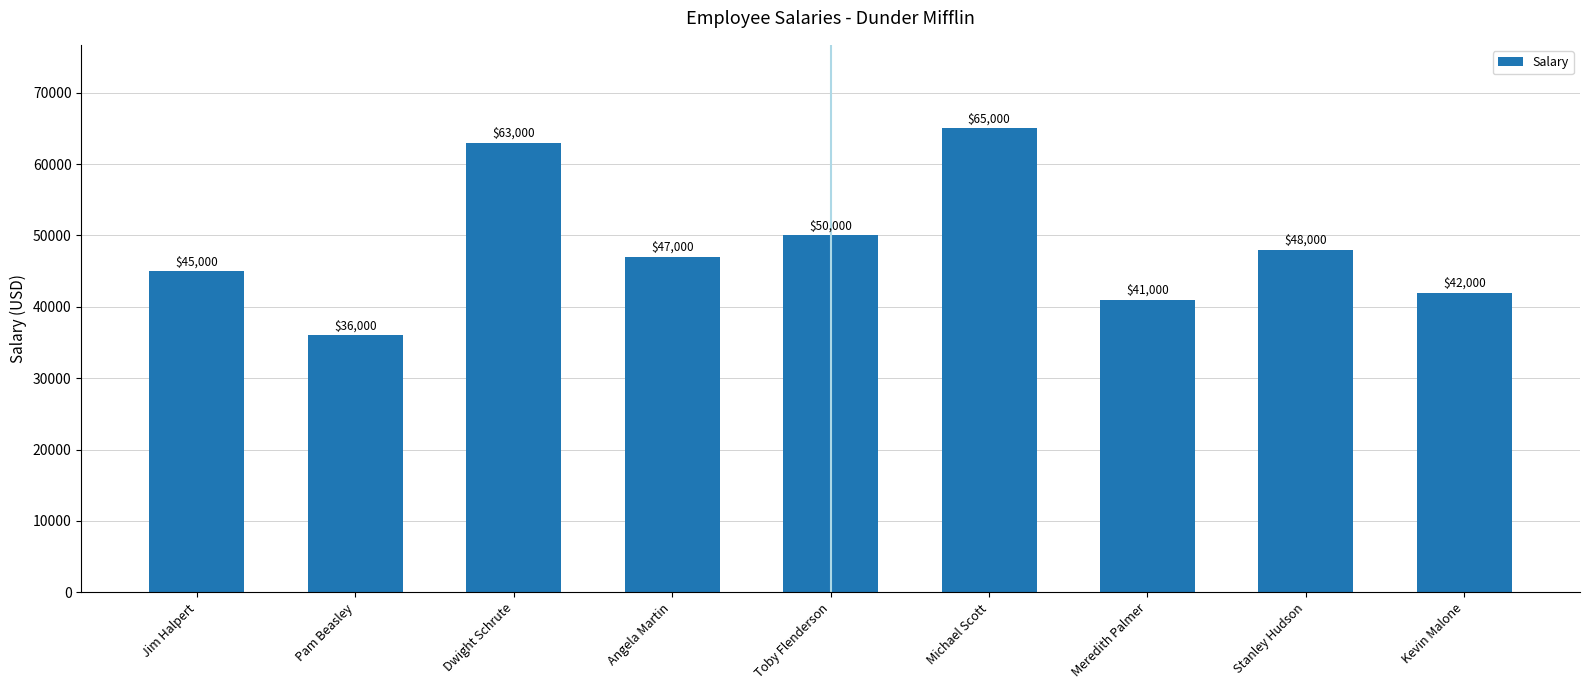

Which label corresponds to the largest value in the chart?

Michael Scott